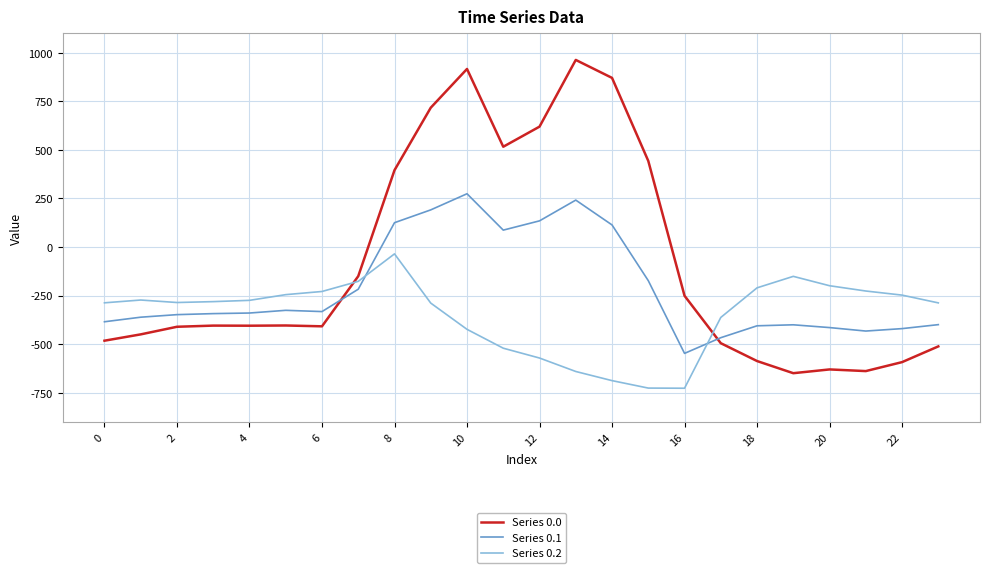

True or false: Series 0.2 and Series 0.0 cross at least once.

True